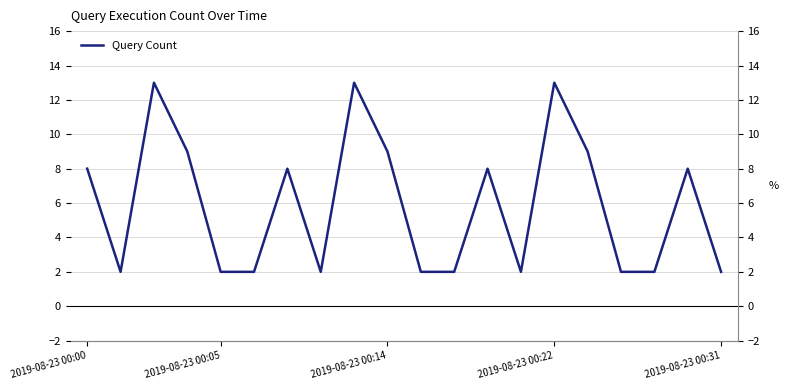

How many interior local peaks (higher than both neighbors) does the data have?

6